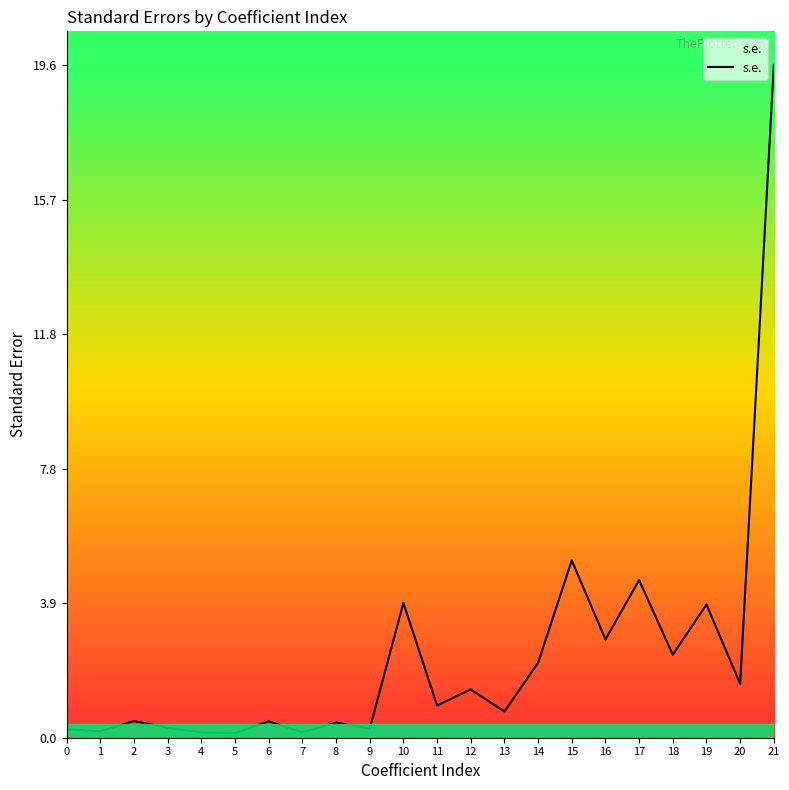

What is the sum of all values?

52.1